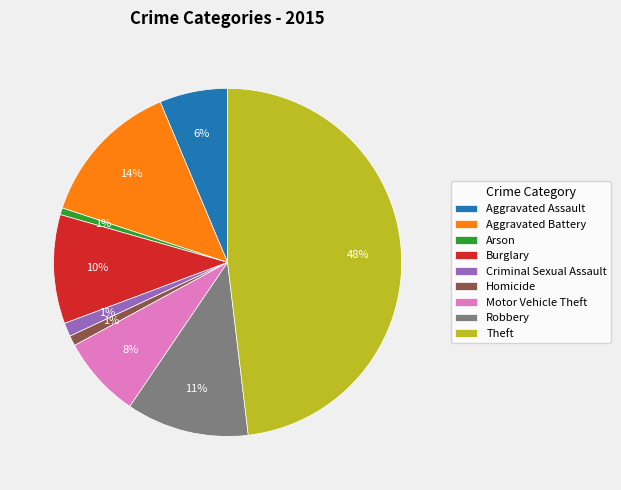

How many slices are in this pie chart?

9